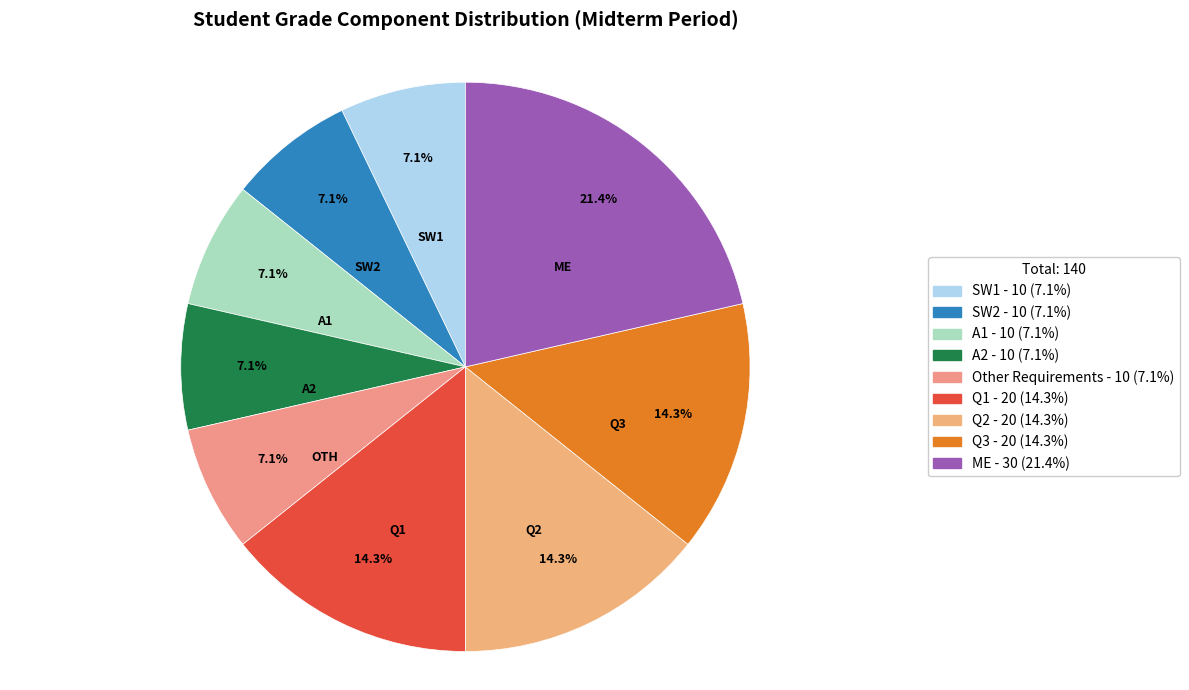

How many segments does this pie chart have?

9